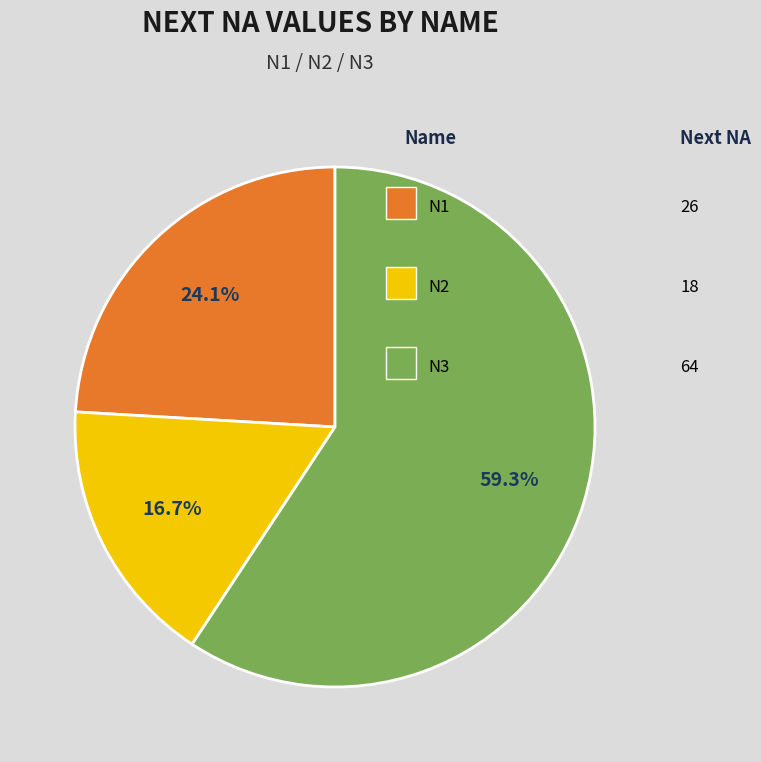

Does any single category account for the majority?

Yes